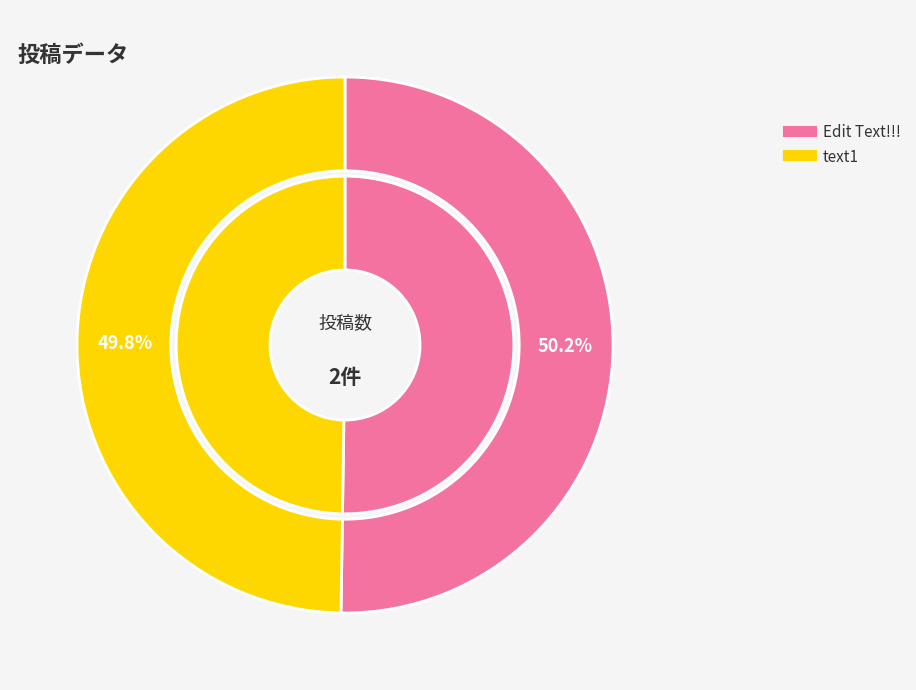

Is there any slice that represents more than half of the pie?

Yes